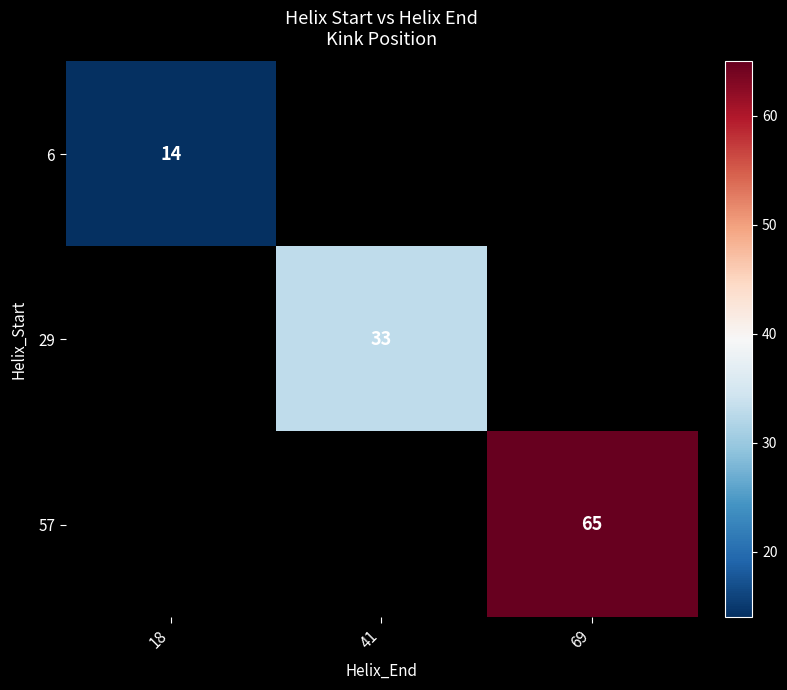

What is the maximum value shown in the chart?

65.0